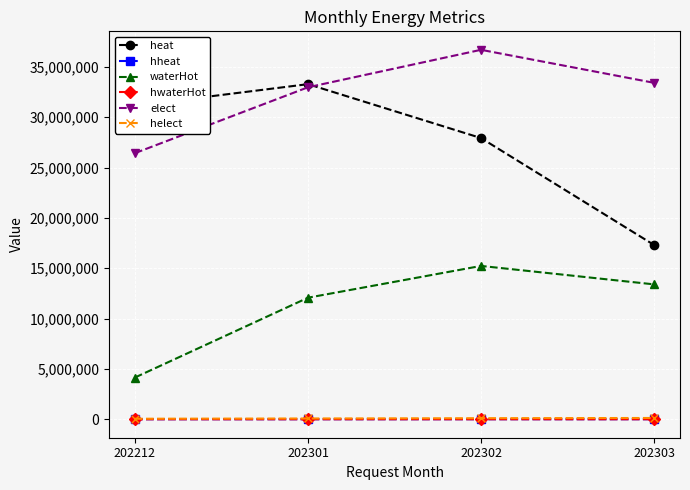

Does the chart have visible grid lines?

Yes